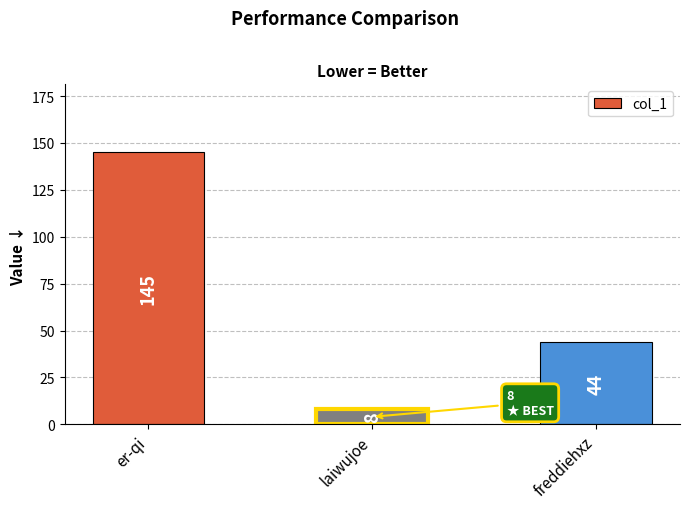

Which has a higher value, laiwujoe or er-qi?

er-qi